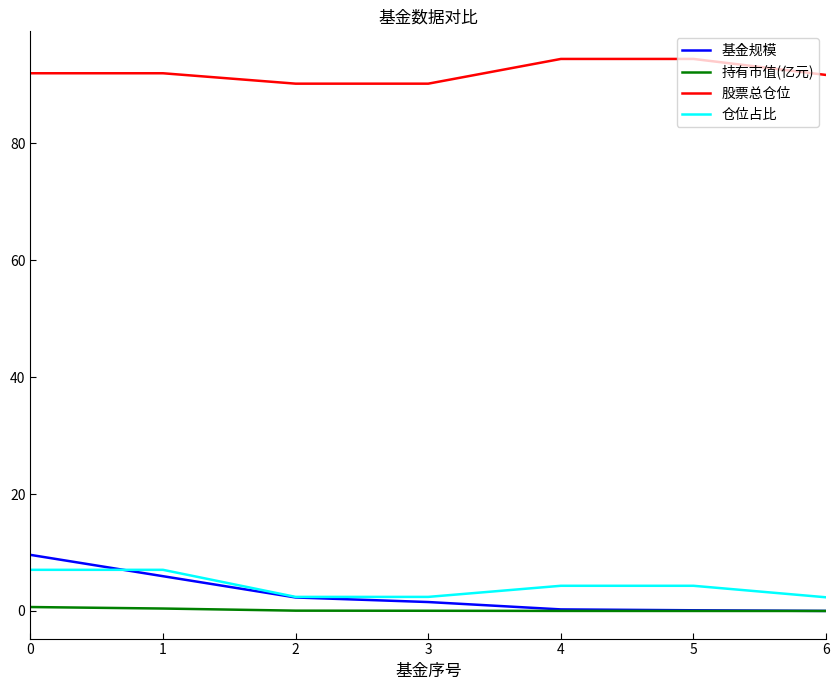

What value does the 股票总仓位 series have at 1?

92.0